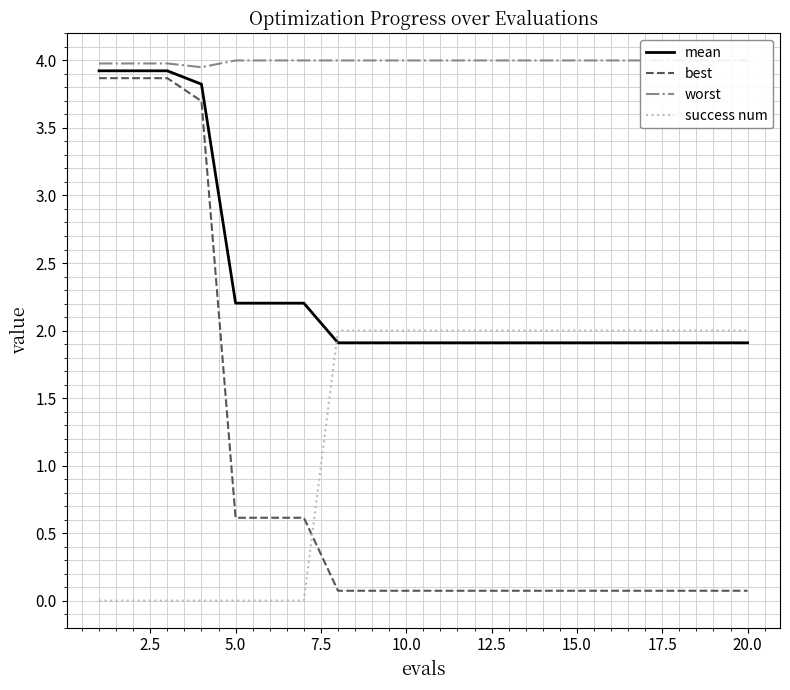

What is the minimum value for mean?

1.9